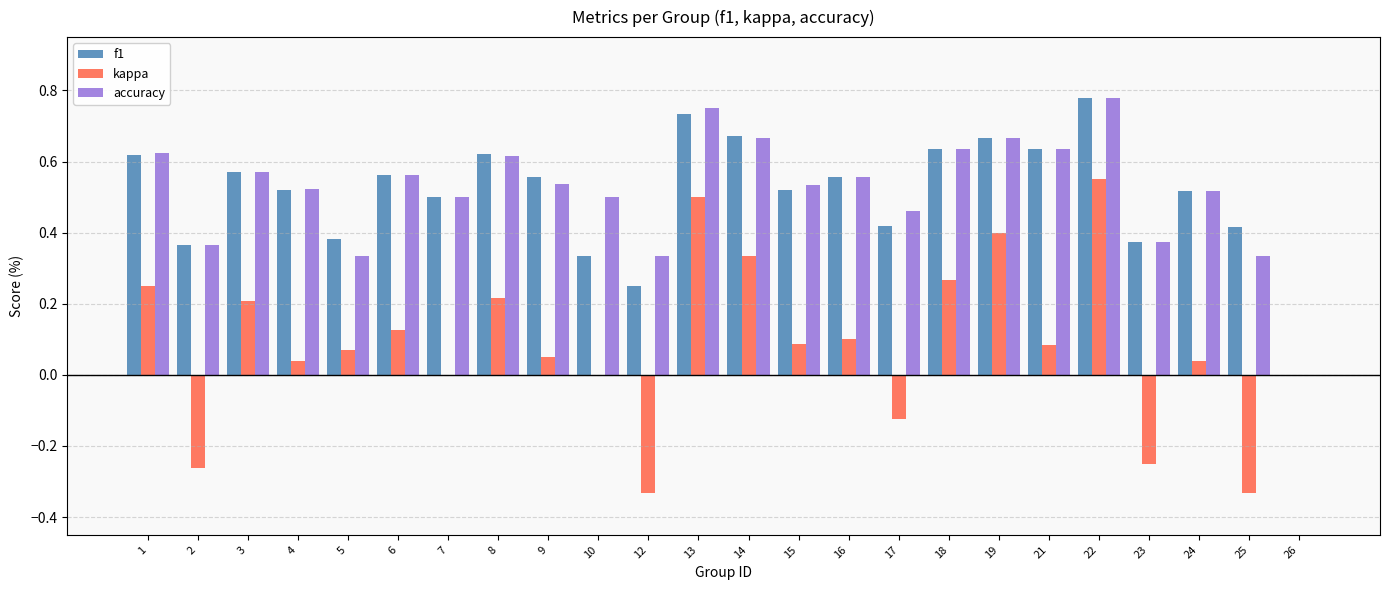

What is the total value across all series at 6?

1.2